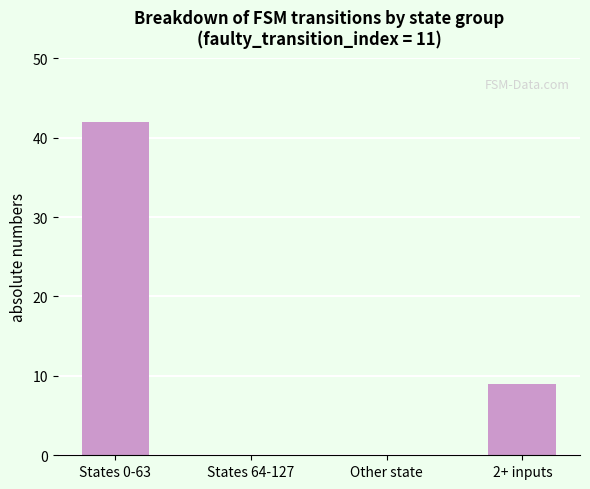

What is the maximum value shown in the chart?

42